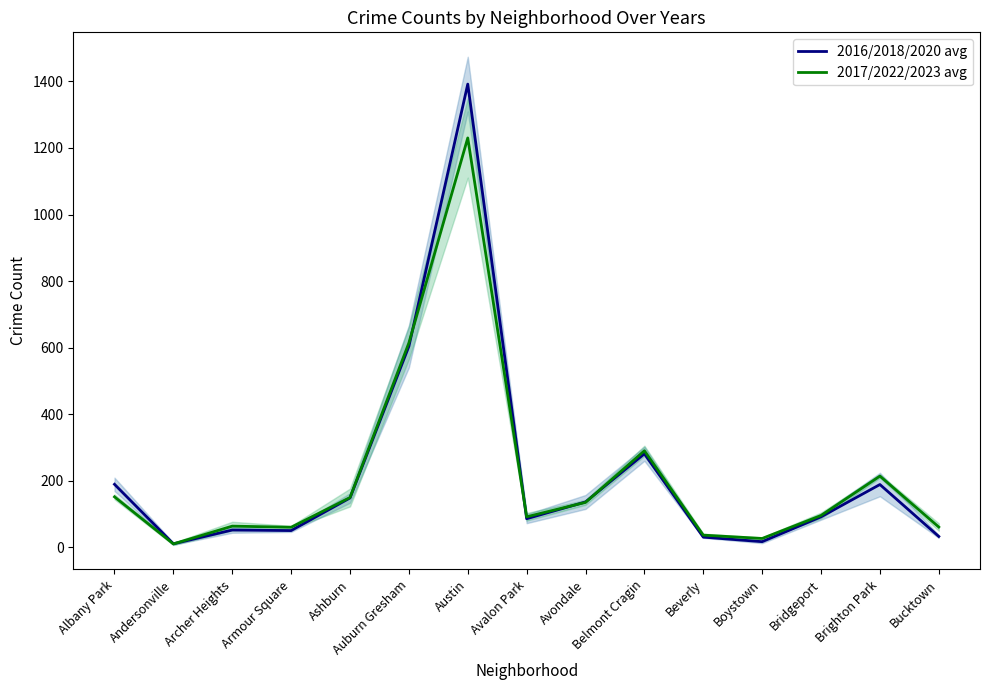

True or false: 2017/2022/2023 avg has a value of 61.3 at Bucktown.

True